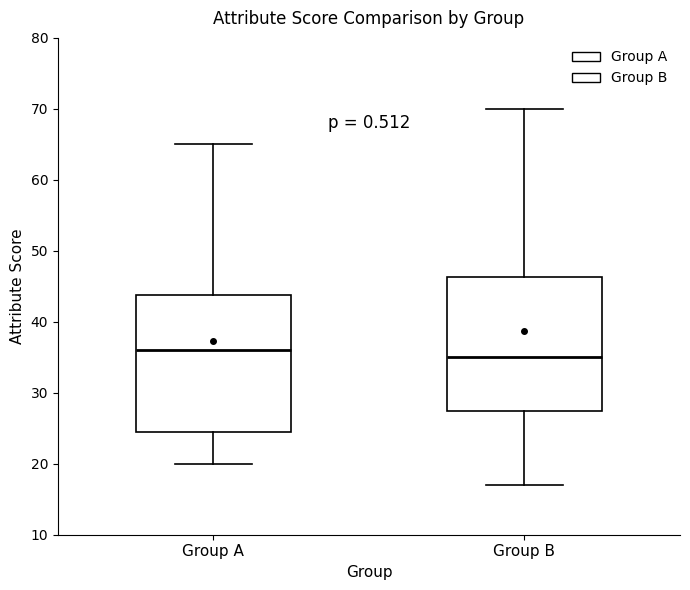

Reading left to right, transcribe this box plot: for each box, give where its median line is, the range the box spans, and where its two whiskers end, as read against the y-axis. The values are not printed on the chart, so give them approximately, as read against the axis.

Group A: median 36, box 25 to 44, whiskers 20 to 65
Group B: median 35, box 28 to 46, whiskers 17 to 70